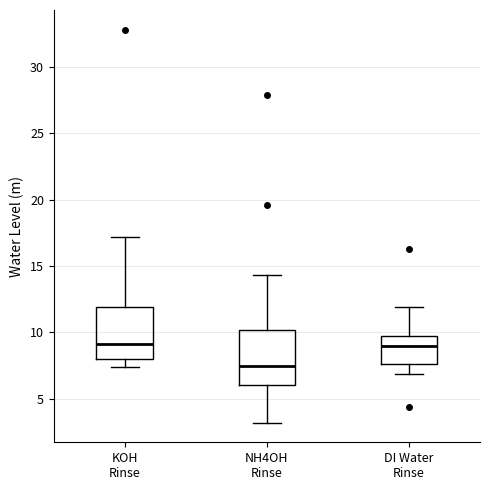

Reading left to right, read every box against the y-axis: the position of its median line, the range the box covers, and the ends of its whiskers. The values are not printed on the chart, so give them approximately, as read against the axis.

KOH Rinse: median 9.0, box 8.0 to 12.0, whiskers 7.5 to 17.0
NH4OH Rinse: median 7.5, box 6.0 to 10.0, whiskers 3.0 to 14.5
DI Water Rinse: median 9.0, box 7.5 to 9.5, whiskers 7.0 to 12.0